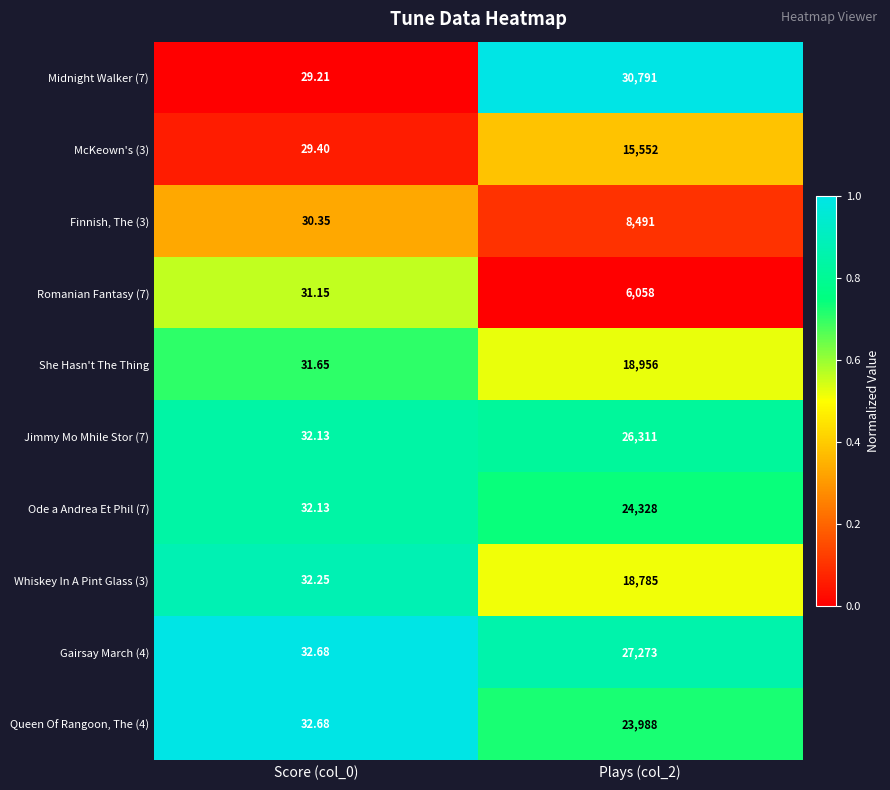

Reading left to right, list all the values displayed in this chart.

Midnight Walker (7): Score (col_0)=29.2	Plays (col_2)=30791.0
McKeown's (3): Score (col_0)=29.4	Plays (col_2)=15552.0
Finnish, The (3): Score (col_0)=30.4	Plays (col_2)=8491.0
Romanian Fantasy (7): Score (col_0)=31.1	Plays (col_2)=6058.0
She Hasn't The Thing: Score (col_0)=31.6	Plays (col_2)=18956.0
Jimmy Mo Mhile Stor (7): Score (col_0)=32.1	Plays (col_2)=26311.0
Ode a Andrea Et Phil (7): Score (col_0)=32.1	Plays (col_2)=24328.0
Whiskey In A Pint Glass (3): Score (col_0)=32.2	Plays (col_2)=18785.0
Gairsay March (4): Score (col_0)=32.7	Plays (col_2)=27273.0
Queen Of Rangoon, The (4): Score (col_0)=32.7	Plays (col_2)=23988.0